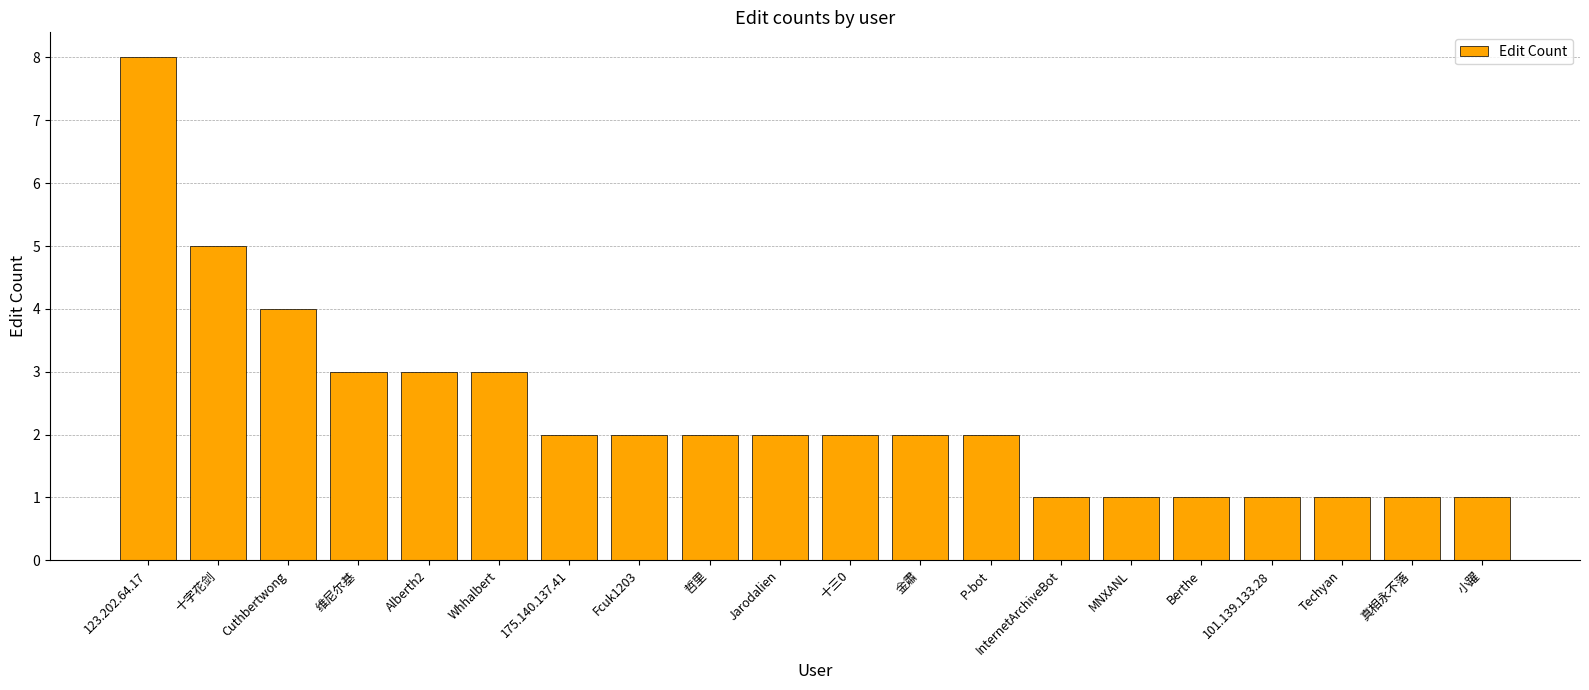

The value at 维尼尔基 is 2. True or false?

False